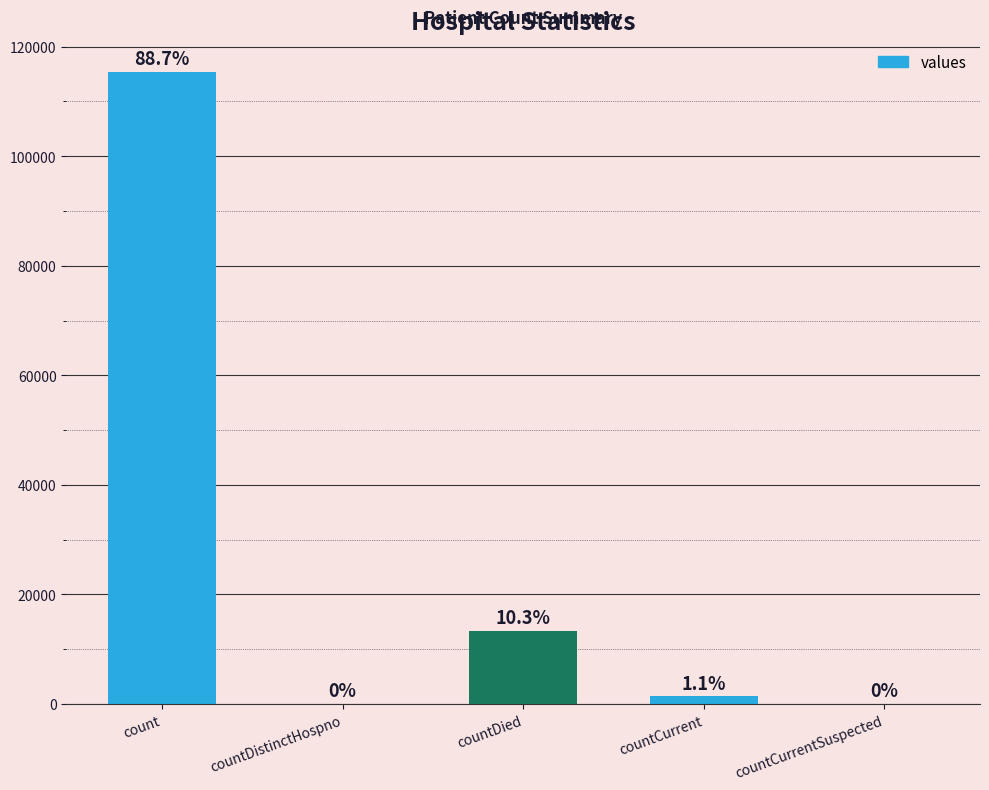

Are the bars horizontal?

No